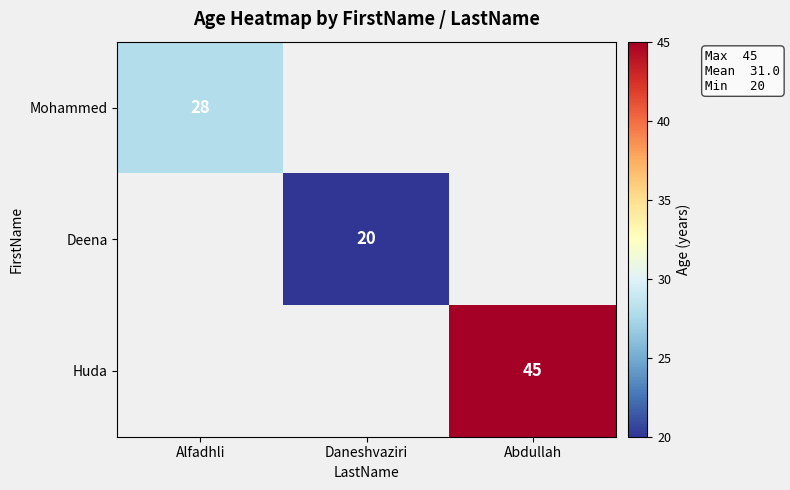

The Deena series shows 20 at Daneshvaziri. True or false?

True